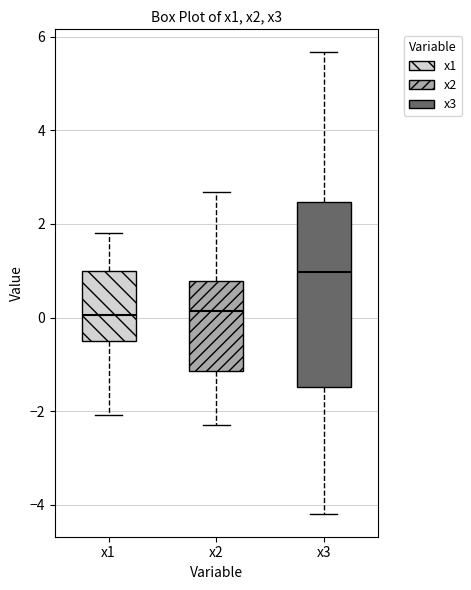

Reading left to right, read every box against the y-axis: the position of its median line, the range the box covers, and the ends of its whiskers. The values are not printed on the chart, so give them approximately, as read against the axis.

x1: median 0.0, box -0.6 to 1.0, whiskers -2.0 to 1.8
x2: median 0.2, box -1.2 to 0.8, whiskers -2.2 to 2.6
x3: median 1.0, box -1.4 to 2.4, whiskers -4.2 to 5.6